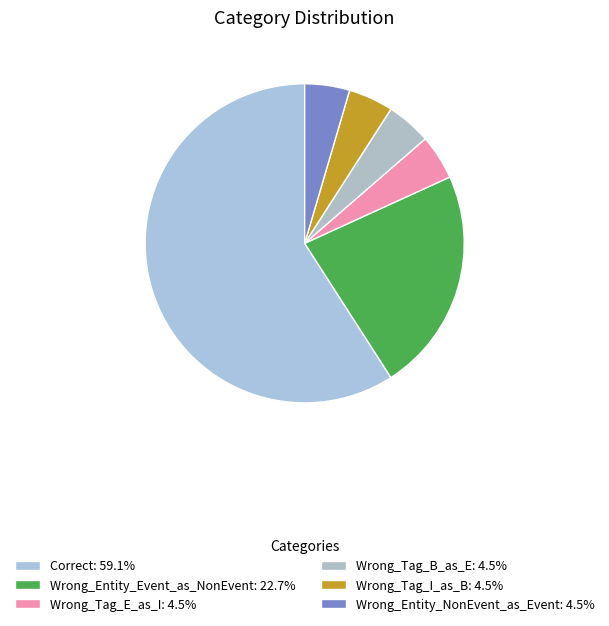

Approximately how many times larger is the value at Wrong_Entity_Event_as_NonEvent compared to Wrong_Entity_NonEvent_as_Event?

5.0